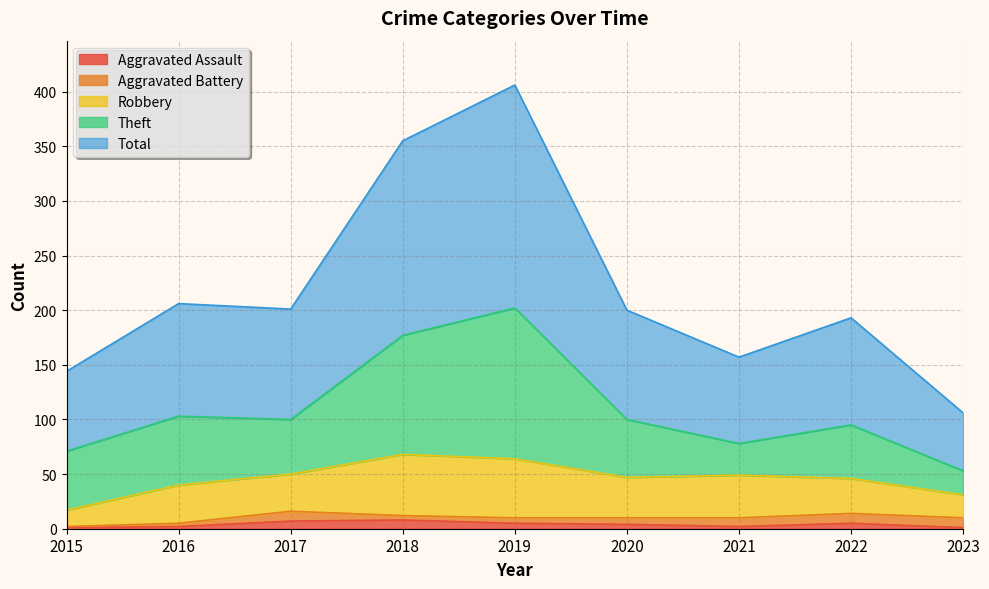

The Total series shows 141 at 2017. True or false?

False